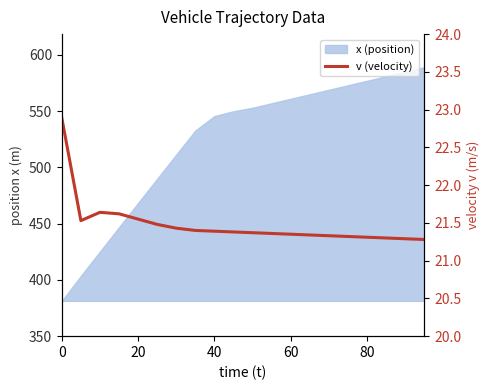

How many points are lower than both their immediate neighbors (excluding endpoints)?

1